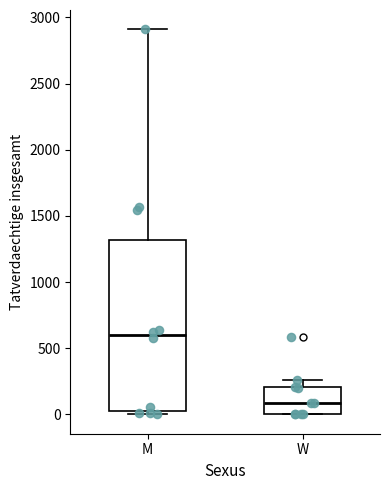

Comparing the boxes themselves (not the whiskers), which one is the tallest?

M